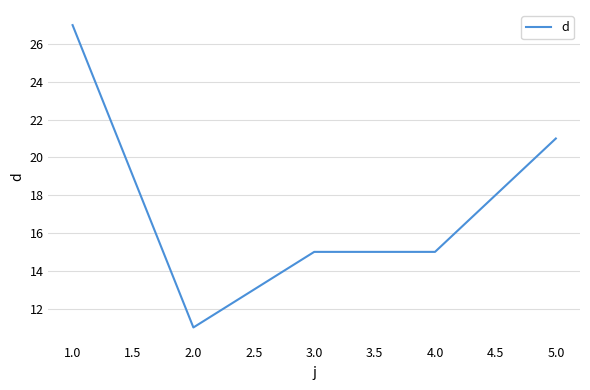

What is the change in value from 1.0 to 3.0?

-12